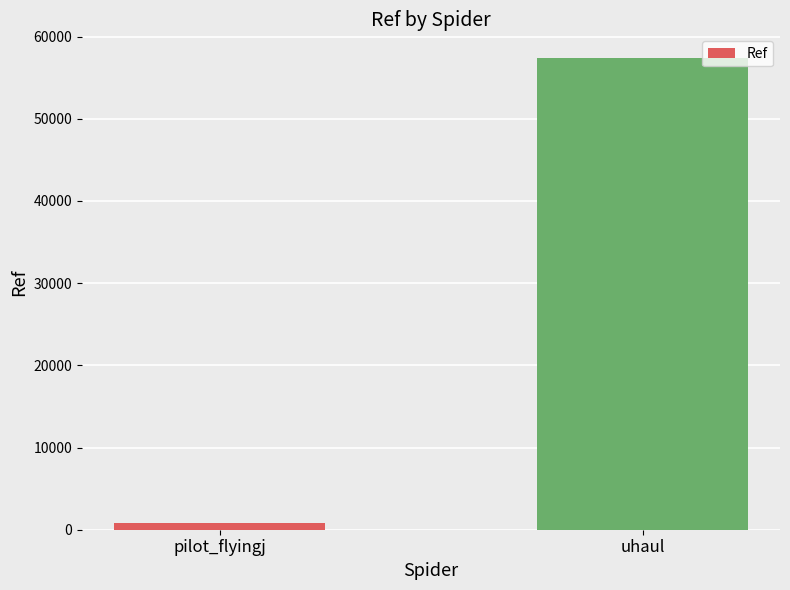

Which category has the lowest value across all series?

pilot_flyingj